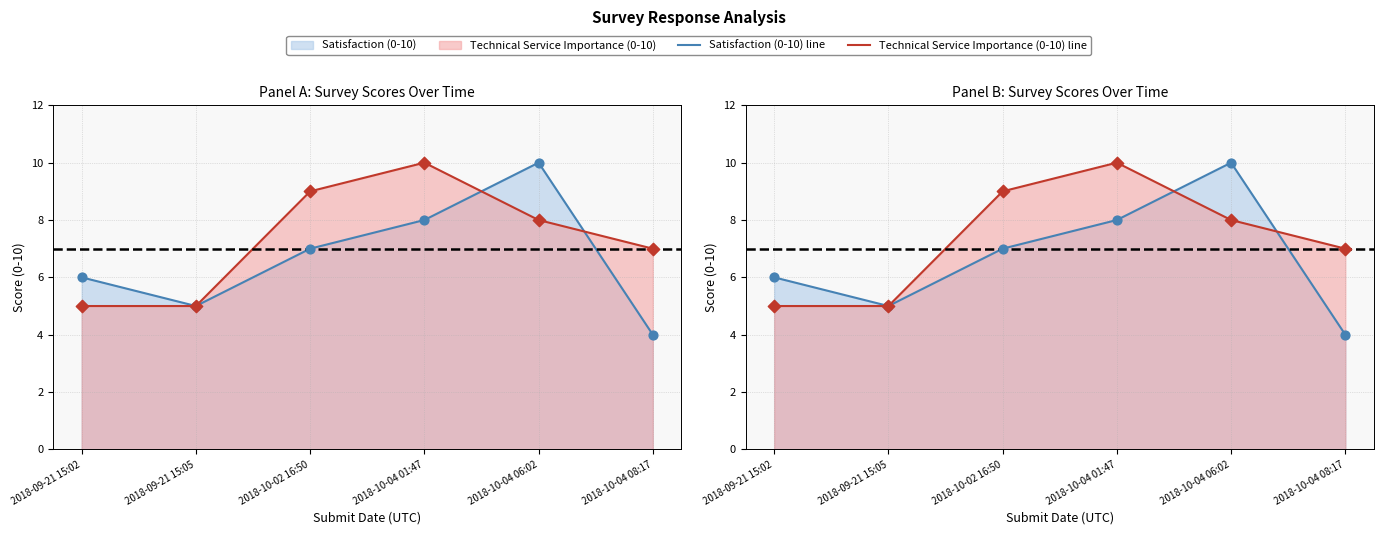

What is the total value across all series at 2018-10-02 16:50?

16